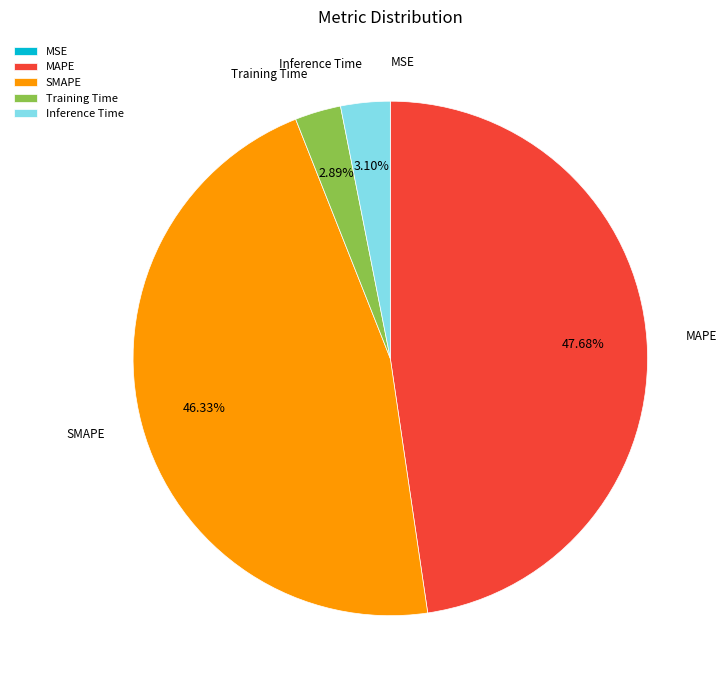

To the nearest percent, what portion does SMAPE represent?

46%